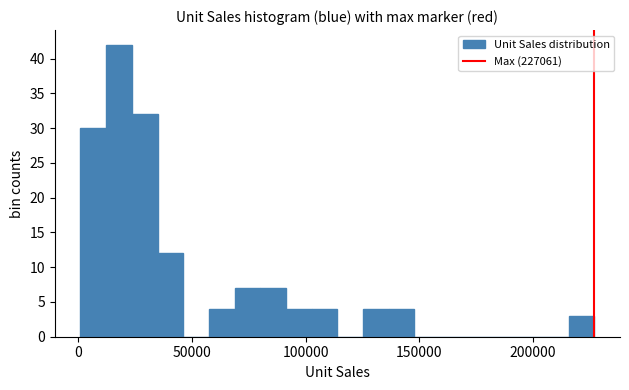

Around what value on the x-axis is the tallest bar? Give the approximate position of its centre, as read against the axis.

20000